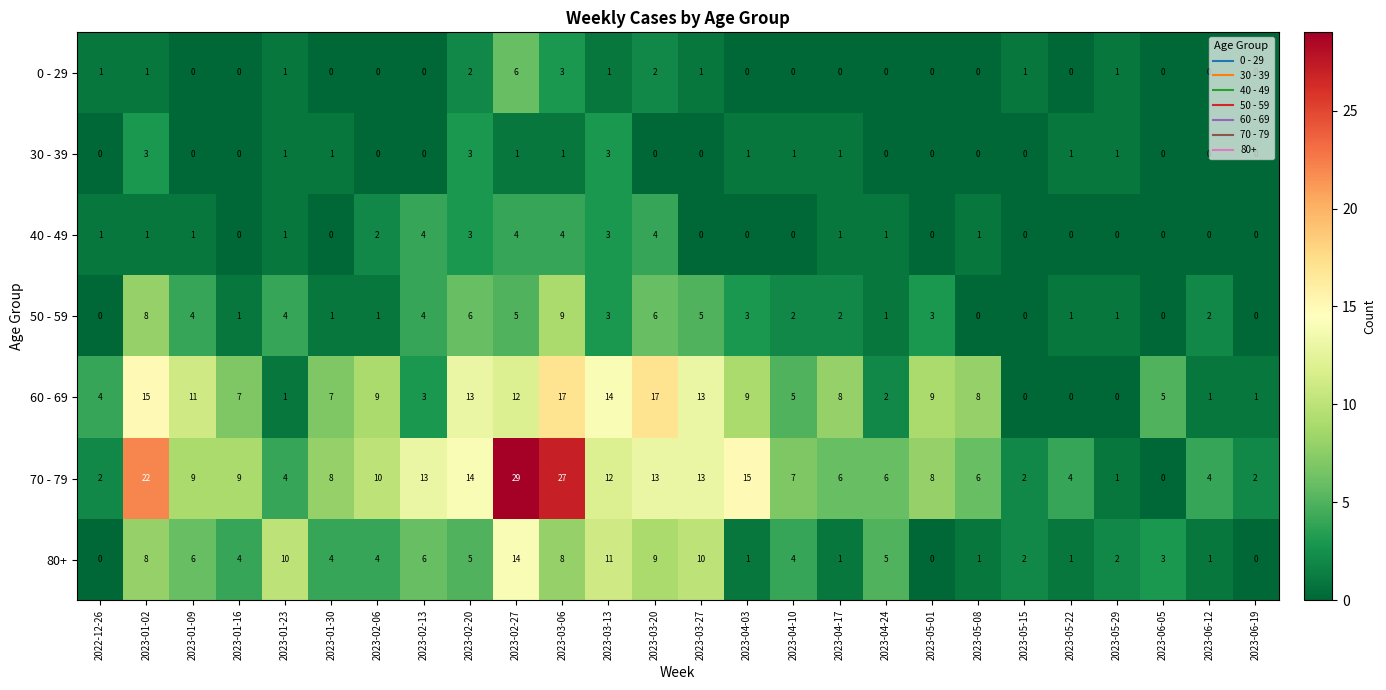

Where does the 70 - 79 series first go above 8?

2023-01-02